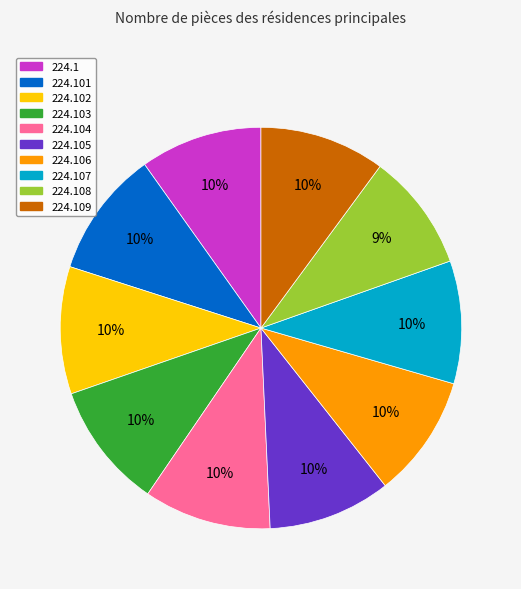

To the nearest percent, what is the average slice percentage?

10%